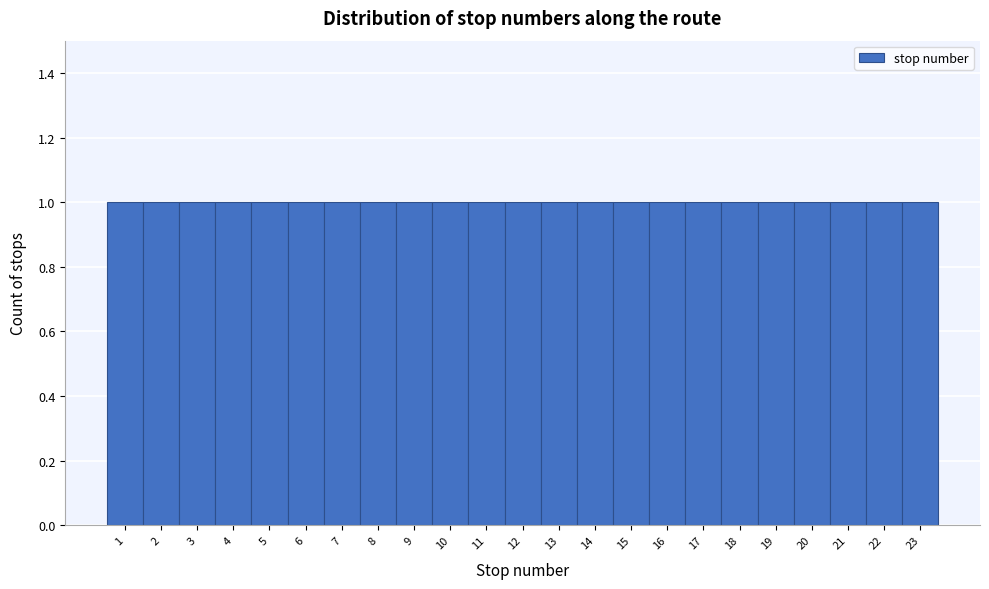

Reading left to right, transcribe this chart: for each bar, give the range it covers on the x-axis and its height. The values are not printed on the chart, so give them approximately, as read against the axis.

0.5 to 1.5: 1
1.5 to 2.5: 1
2.5 to 3.5: 1
3.5 to 4.5: 1
4.5 to 5.5: 1
5.5 to 6.5: 1
6.5 to 7.5: 1
7.5 to 8.5: 1
8.5 to 9.5: 1
9.5 to 10.5: 1
10.5 to 11.5: 1
11.5 to 12.5: 1
12.5 to 13.5: 1
13.5 to 14.5: 1
14.5 to 15.5: 1
15.5 to 16.5: 1
16.5 to 17.5: 1
17.5 to 18.5: 1
18.5 to 19.5: 1
19.5 to 20.5: 1
20.5 to 21.5: 1
21.5 to 22.5: 1
22.5 to 23.5: 1